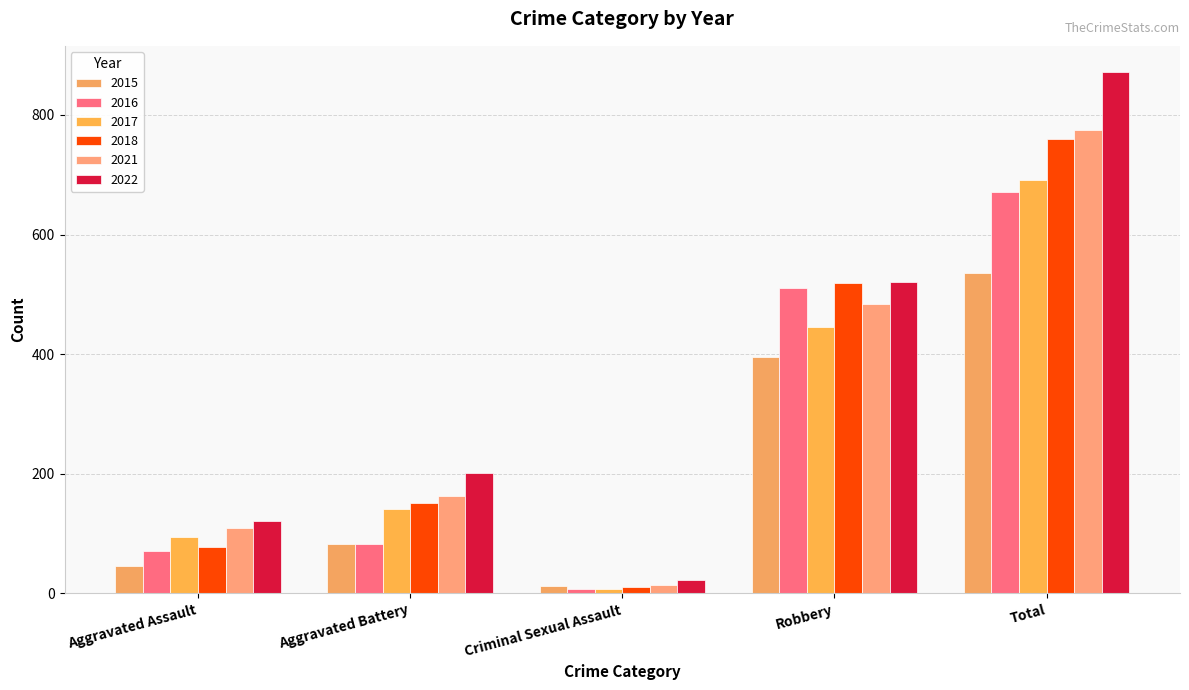

Which series changed the most between Aggravated Assault and Robbery?

2018